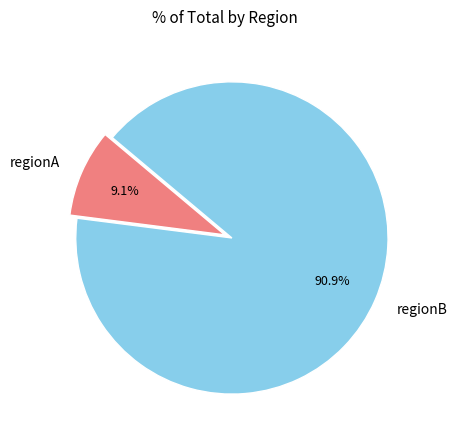

Which has a higher value, regionB or regionA?

regionB